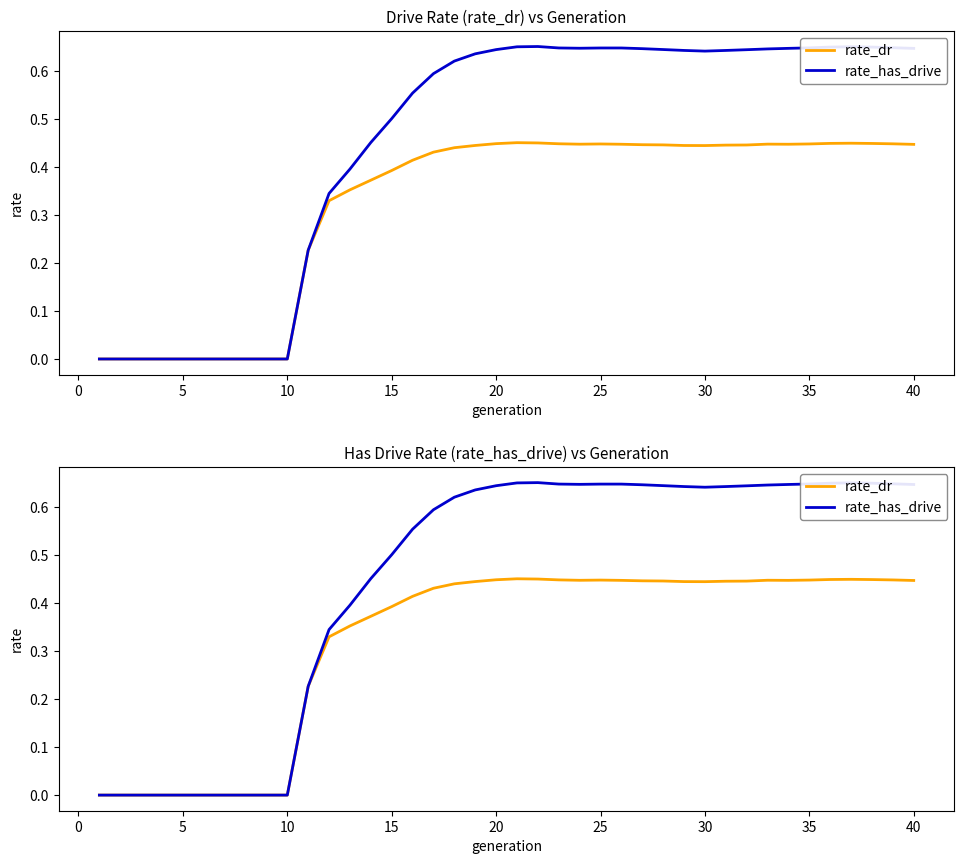

What are all the series names shown in the legend?

rate_dr, rate_has_drive